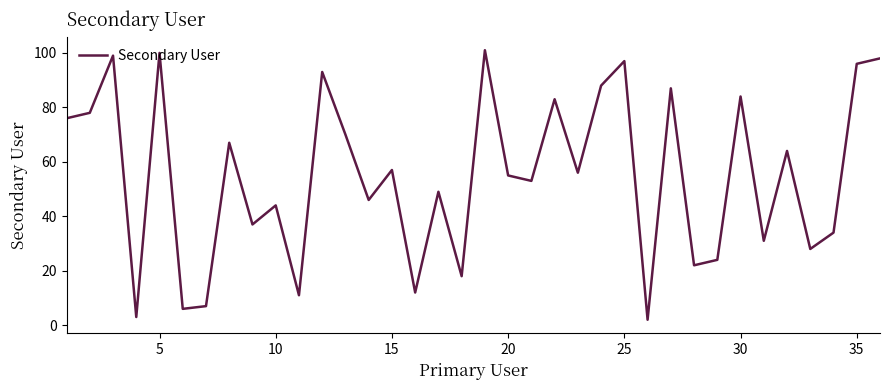

Count the number of data series in this chart.

1